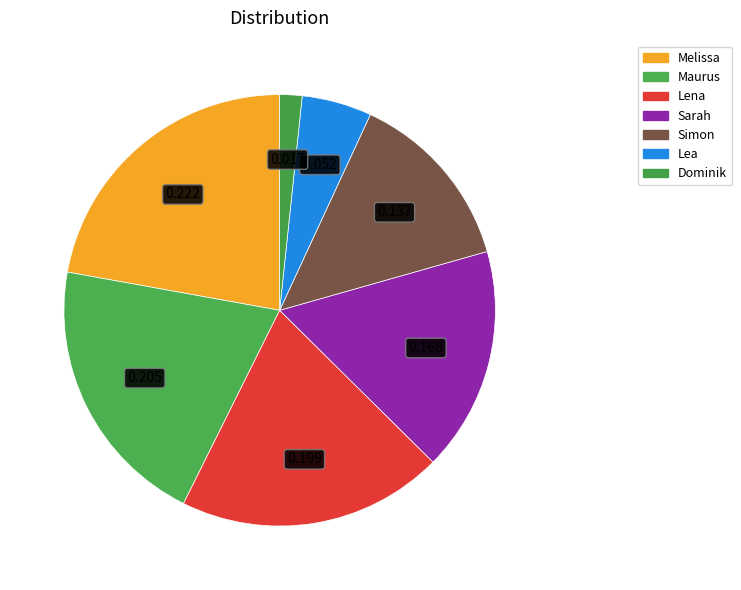

To the nearest percent, what is the difference between the largest and smallest slice percentages?

20%